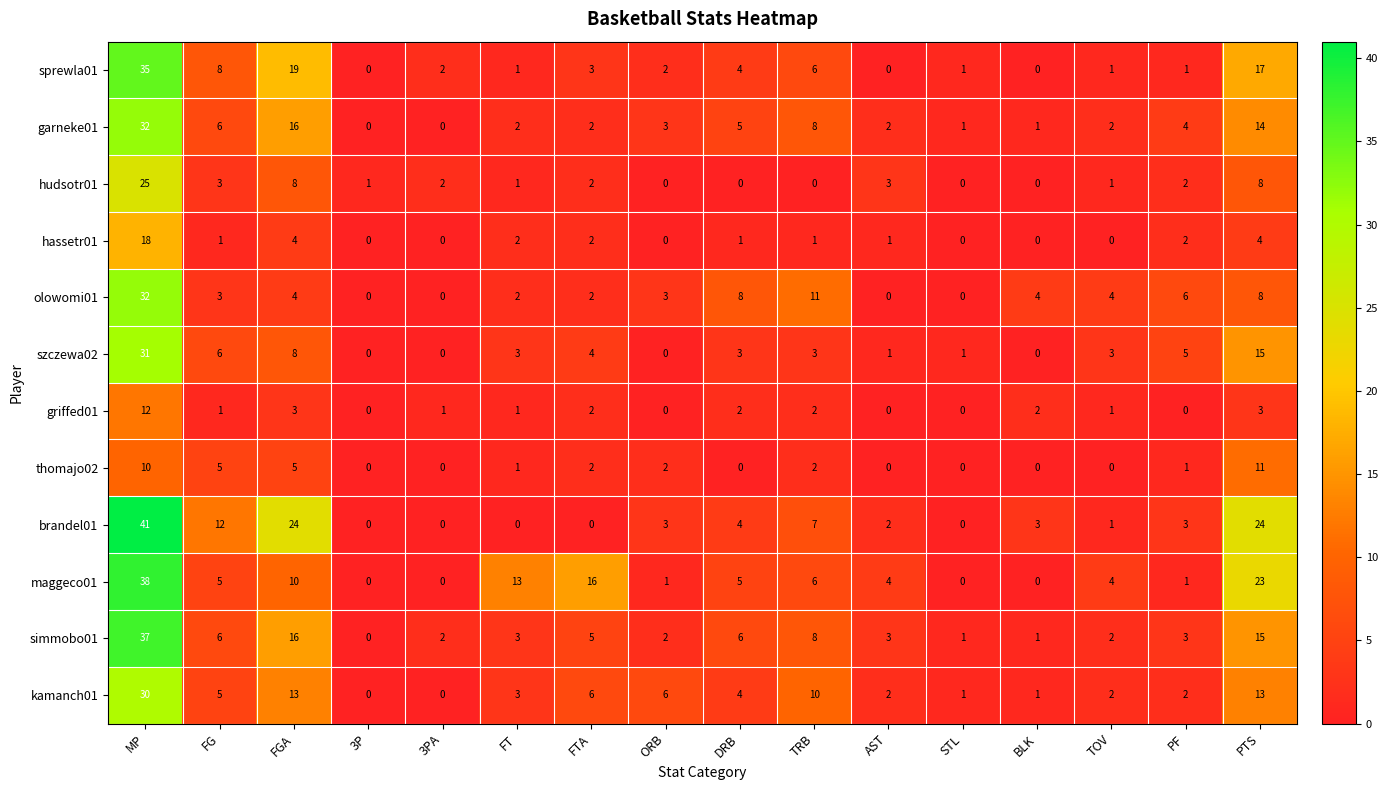

At which label does brandel01 first exceed 3?

MP